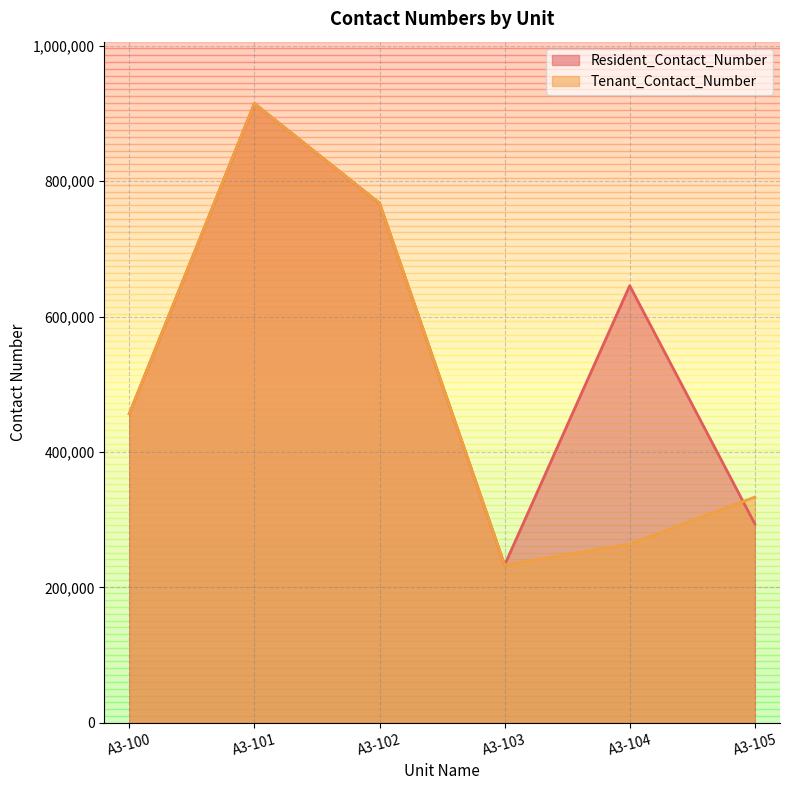

Count the number of data series in this chart.

2